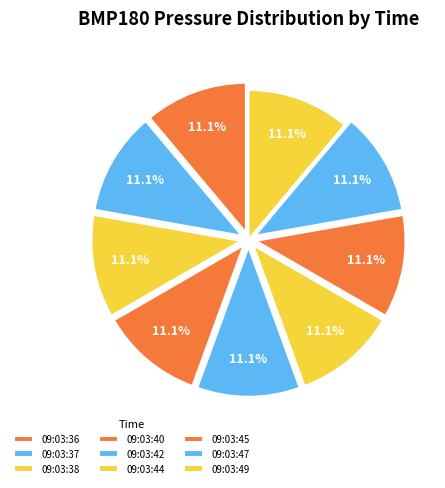

How many segments does this pie chart have?

9